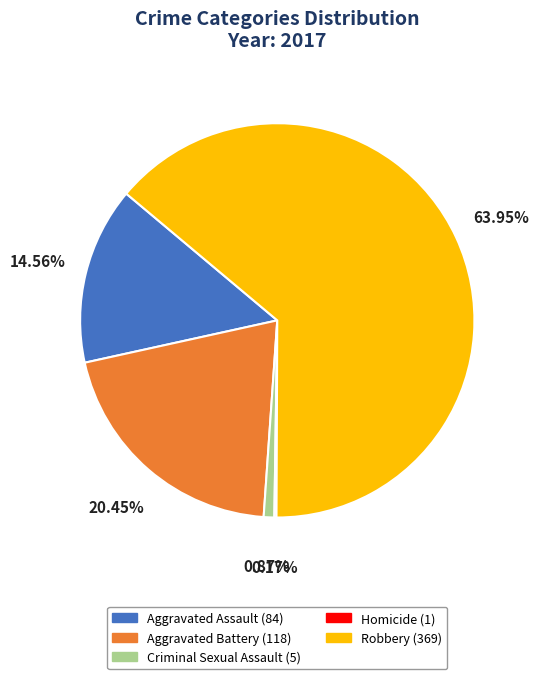

Do Aggravated Assault and Robbery together represent more than half of the pie?

Yes